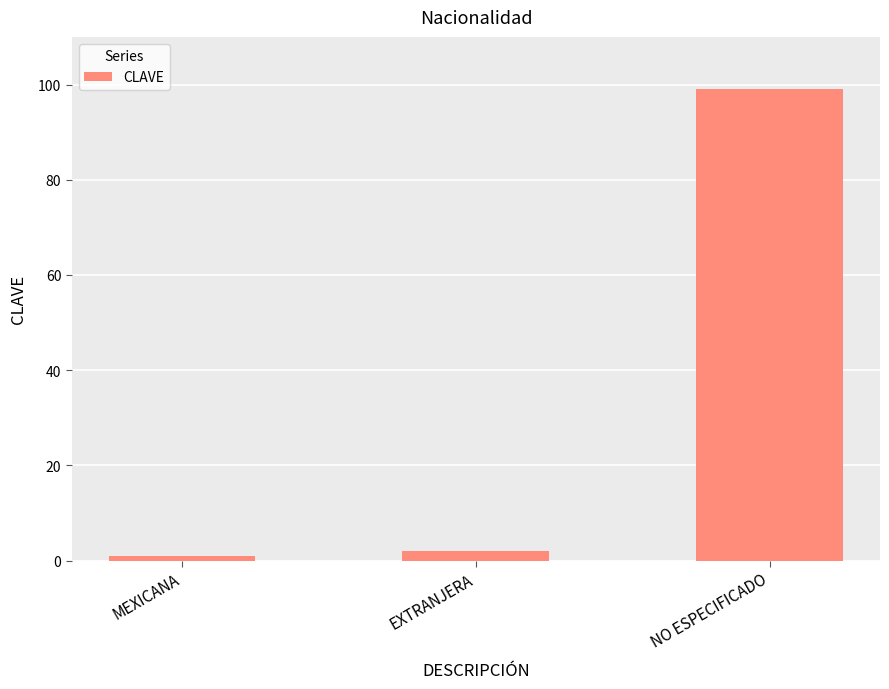

What is the change in value from MEXICANA to EXTRANJERA?

+1